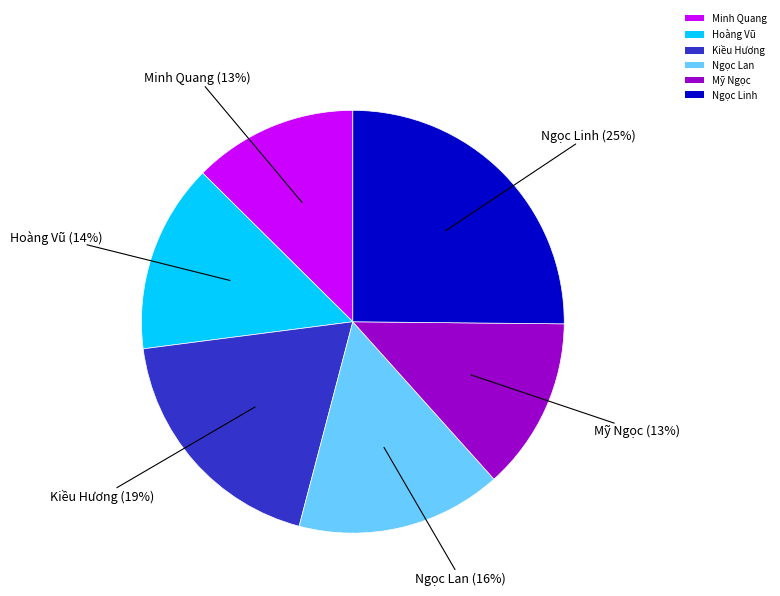

What is the ratio of the value at Ngọc Lan to the value at Ngọc Linh?

0.6